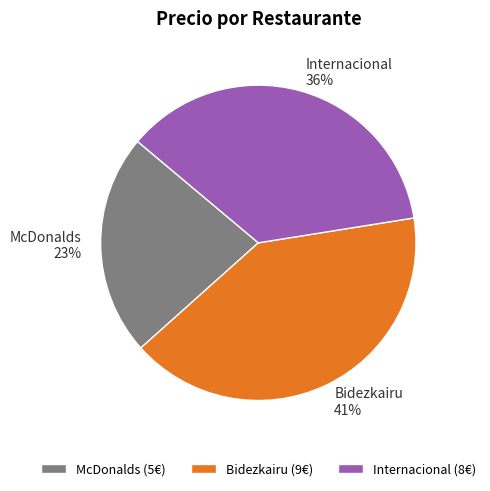

The Internacional slice represents 36% of the pie. True or false?

True